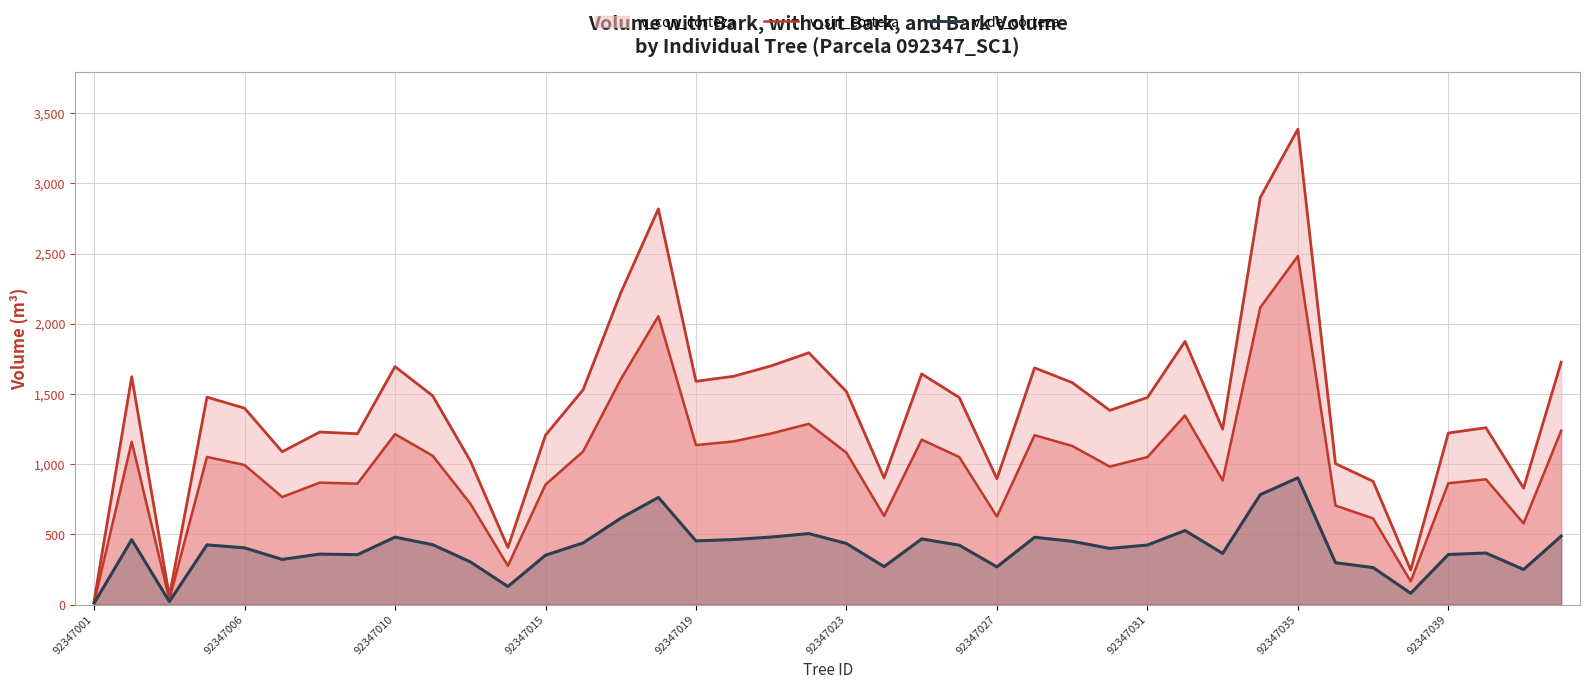

Does the chart display data point markers on the line(s)?

No